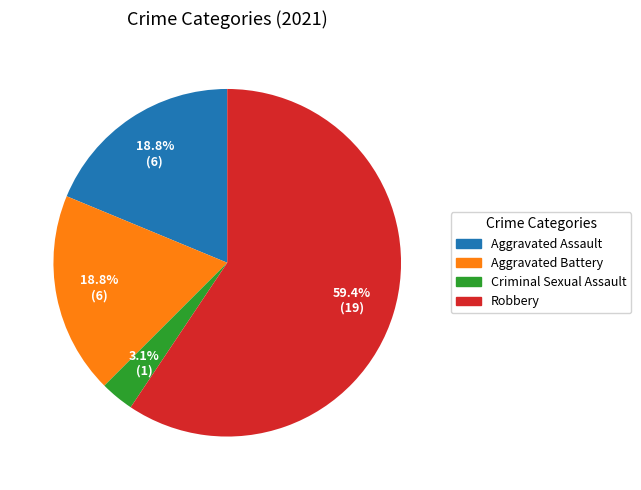

Approximately how many times larger is the value at Criminal Sexual Assault compared to Aggravated Battery?

0.2